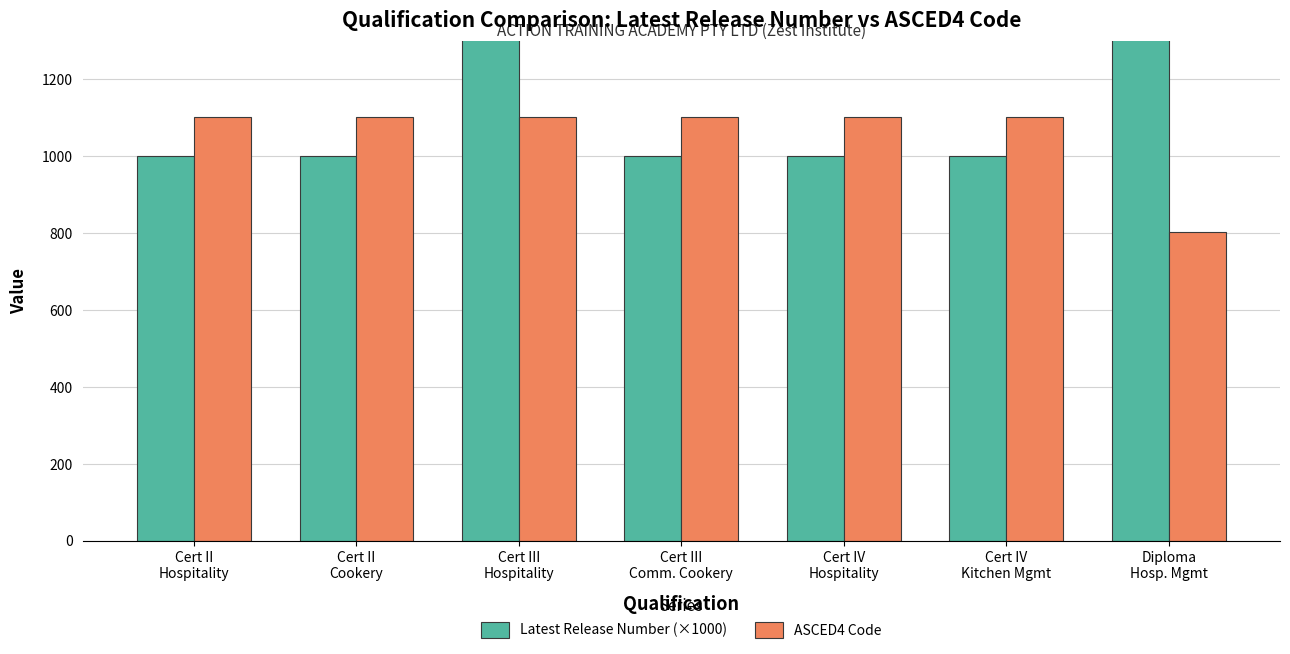

At Cert II
Hospitality, list the series in order from smallest to largest.

Latest Release Number (×1000), ASCED4 Code